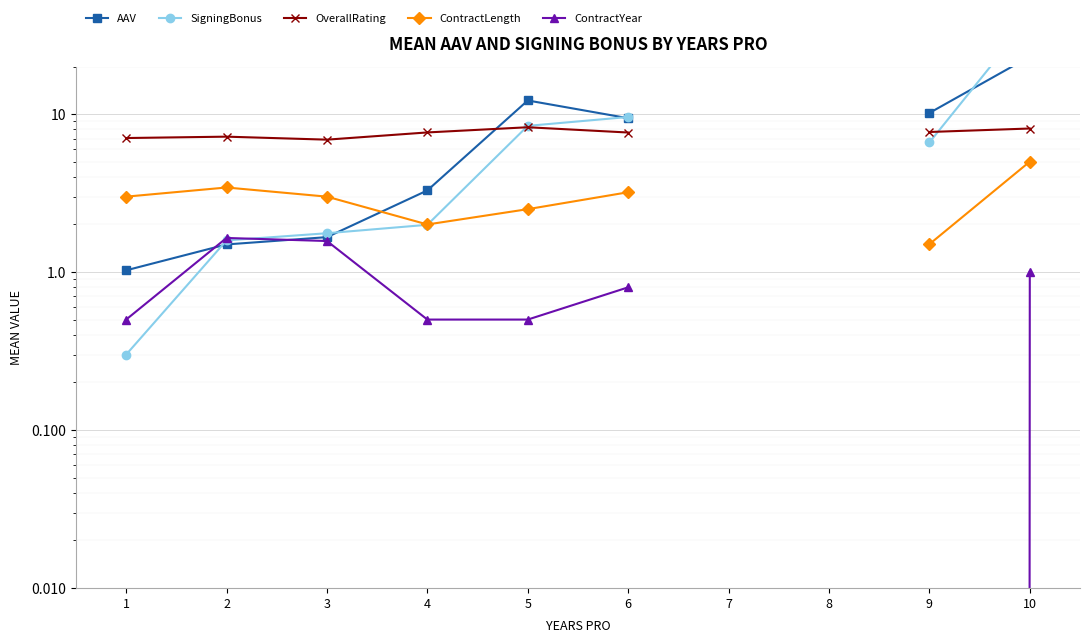

Read the SigningBonus value at 10.

40.8